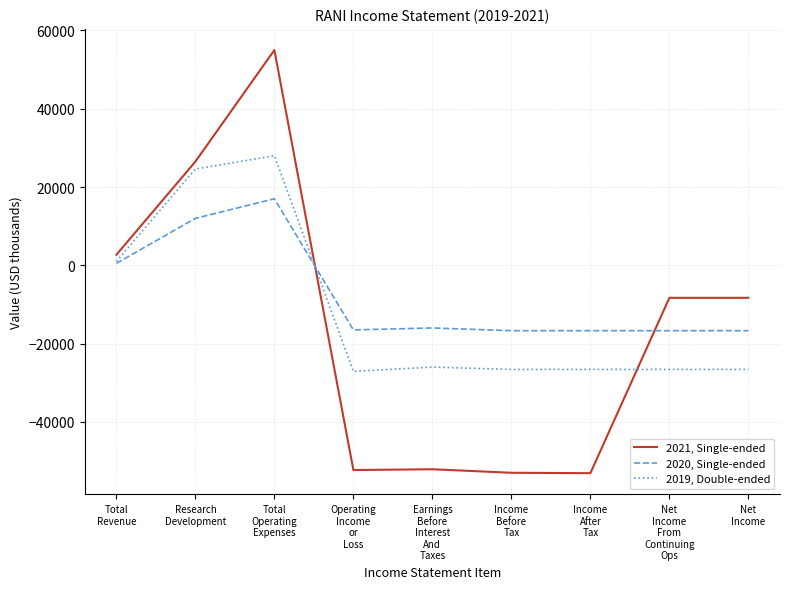

What is the smallest value displayed?

-53100